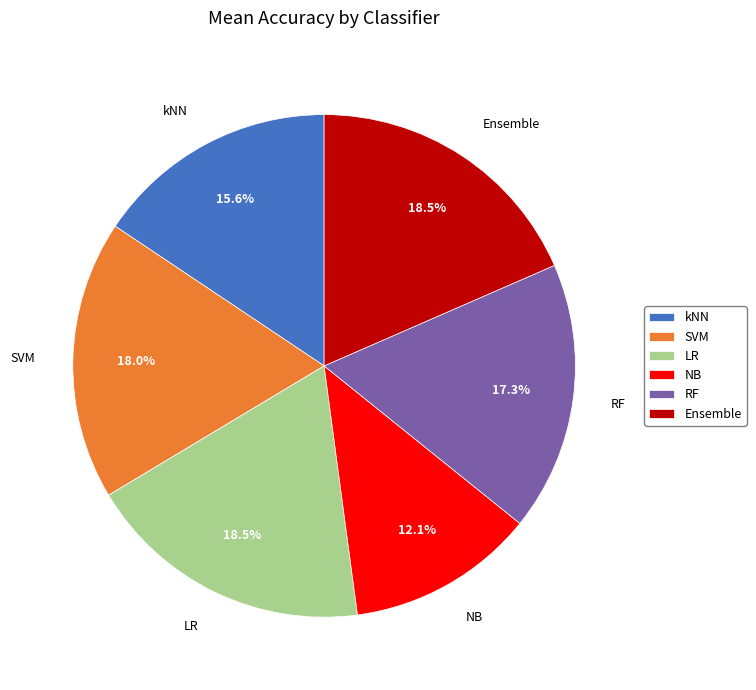

To the nearest percent, what is the difference between the RF and kNN slice percentages?

2%